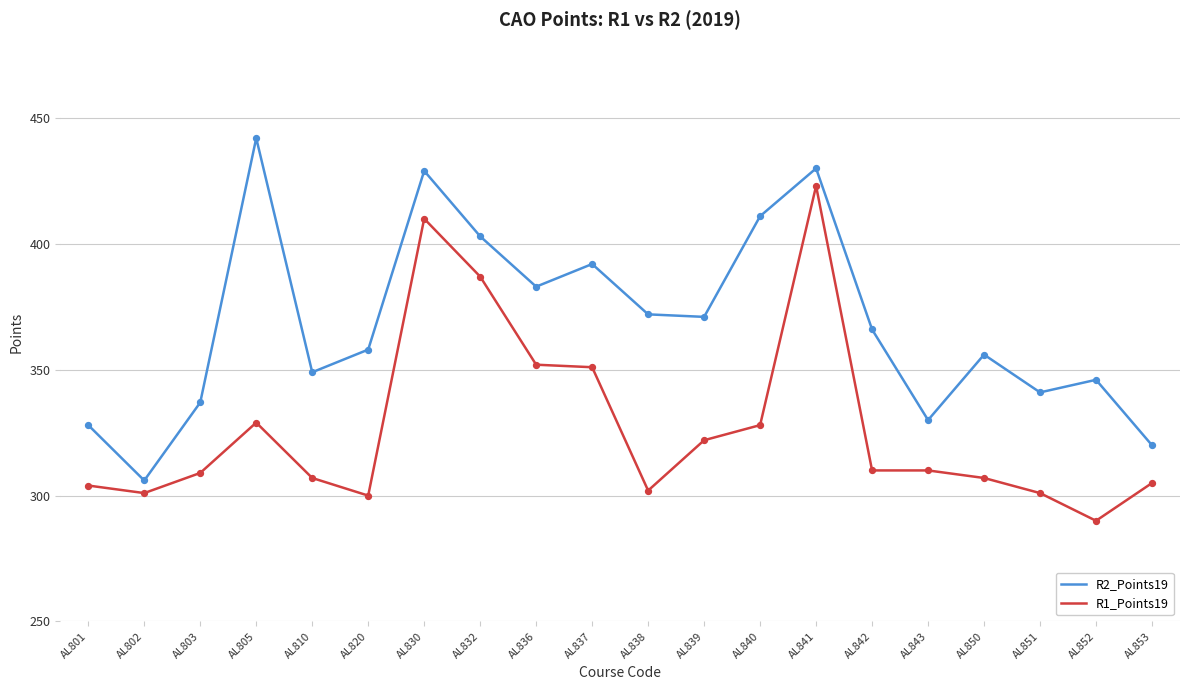

At how many categories does at least one series exceed 436?

1